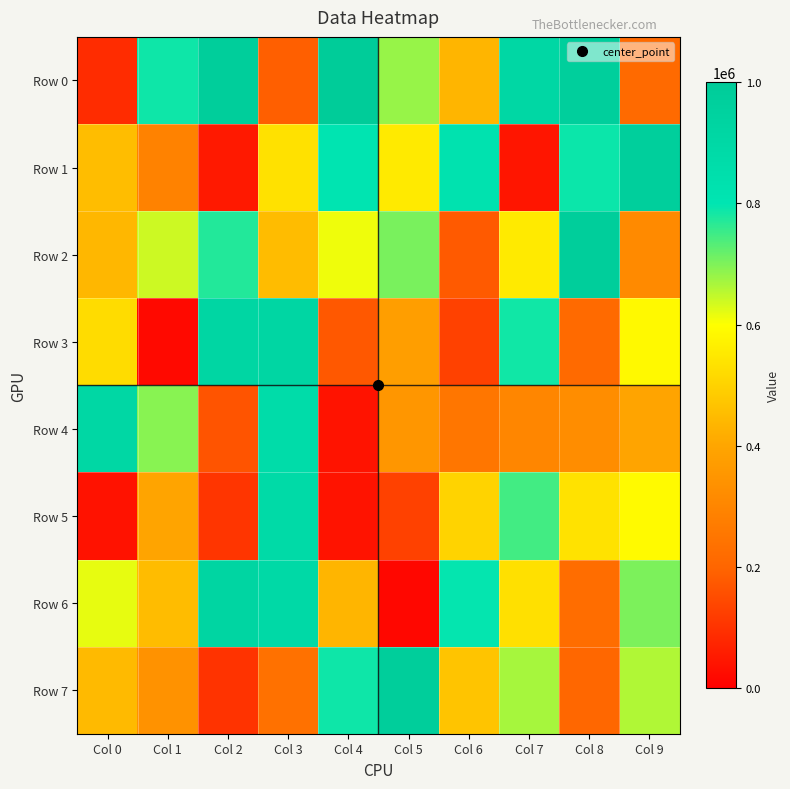

Which series has the largest range (max minus min)?

Row 1